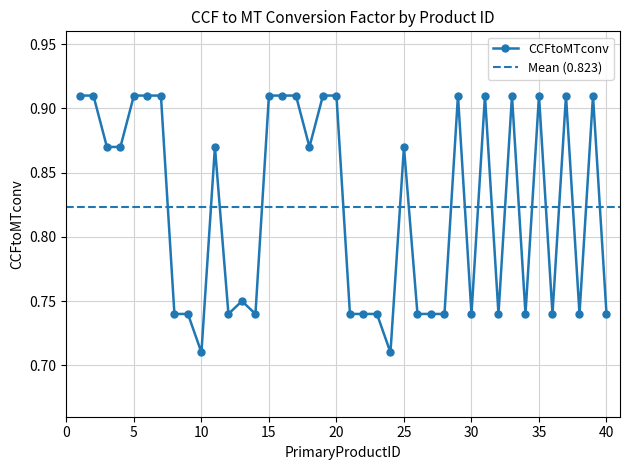

List the labels in order of value, smallest first.

10, 24, 8, 9, 12, 14, 21, 22, 23, 26, 27, 28, 30, 32, 34, 36, 38, 40, 13, 3, 4, 11, 18, 25, 1, 2, 5, 6, 7, 15, 16, 17, 19, 20, 29, 31, 33, 35, 37, 39